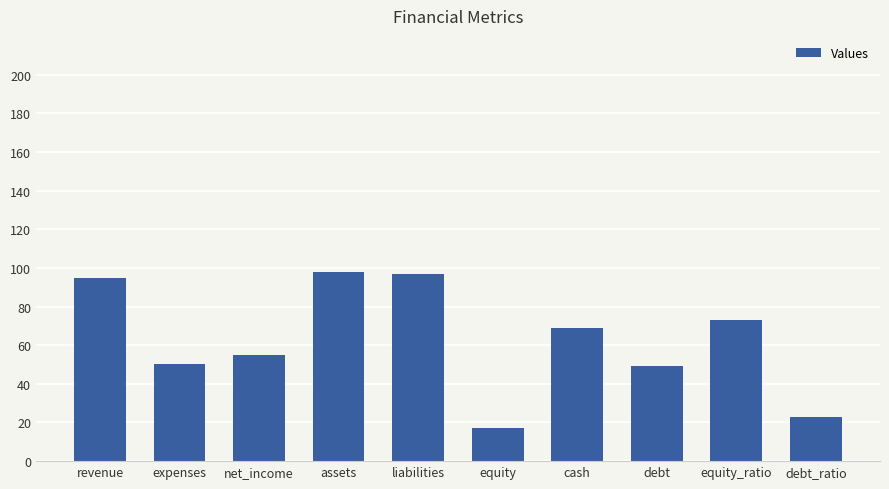

How many categories are shown in the chart?

10